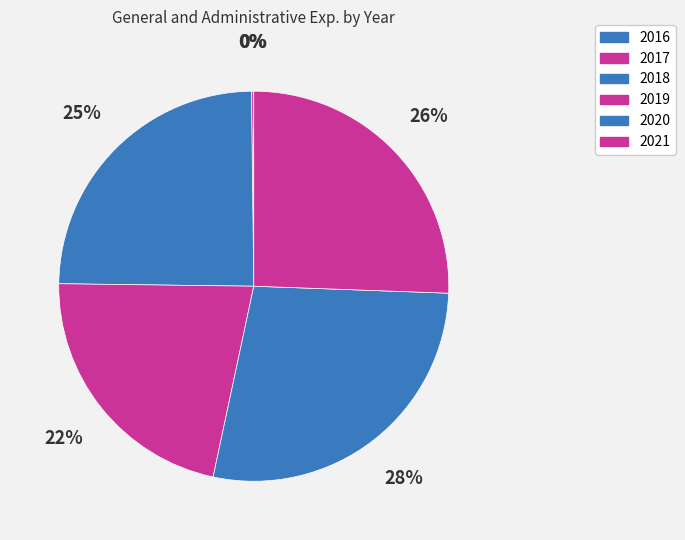

What percentage do 2018 and 2016 together represent?

24.7%